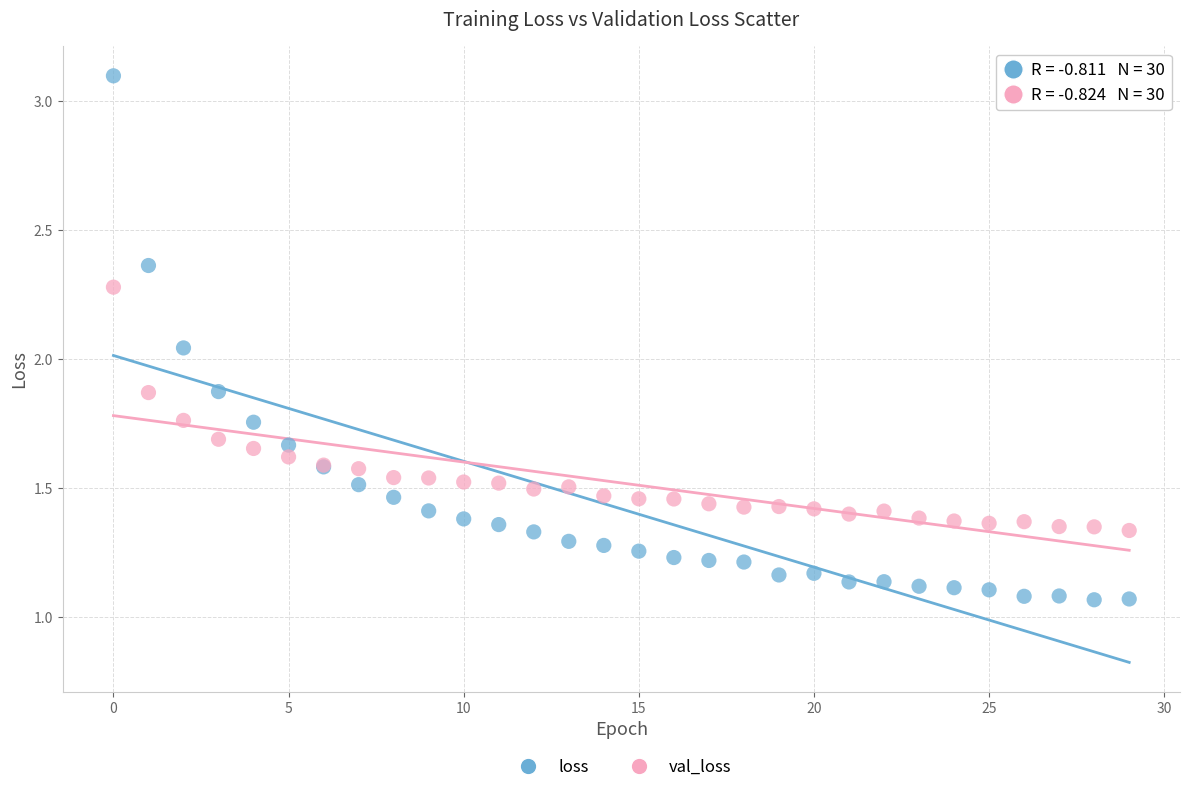

Which series has the largest Y range (max minus min)?

loss